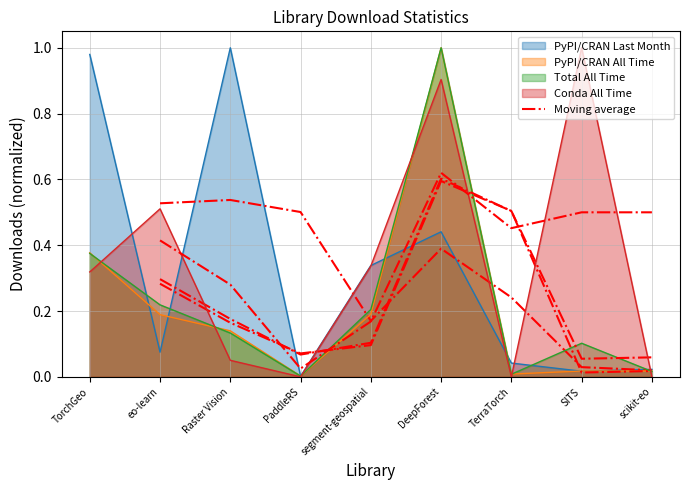

What is the sum of all PyPI/CRAN All Time values?

1.9